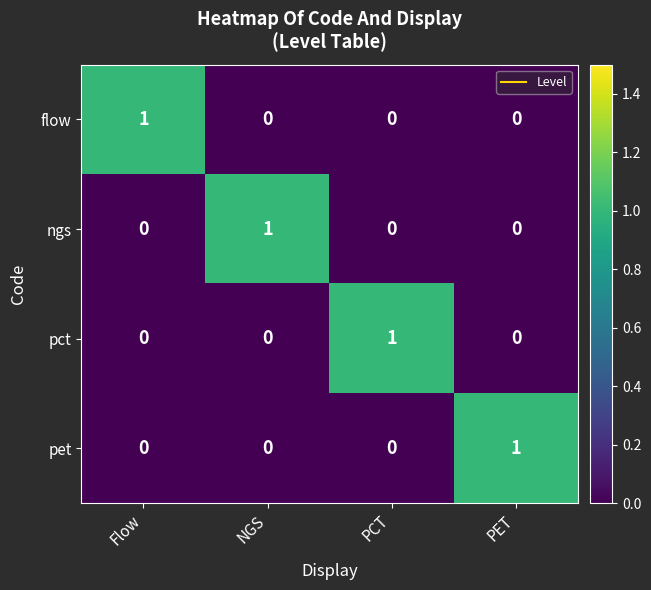

Which category has the highest value in the pet series?

PET